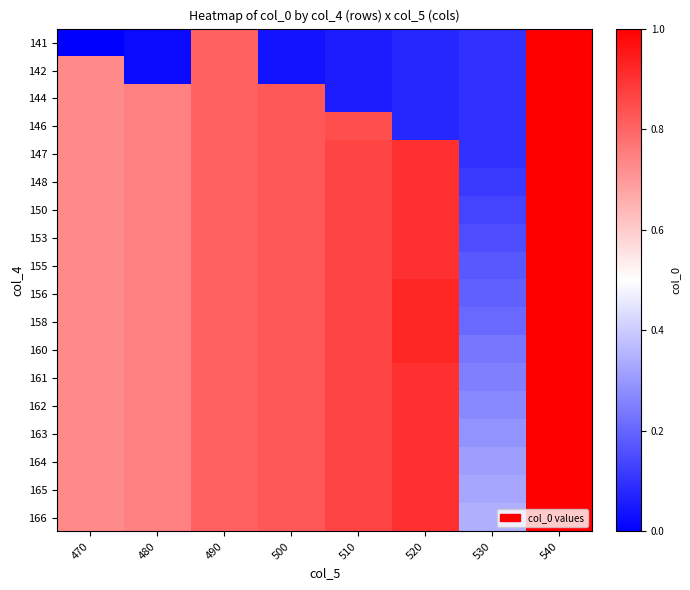

Reading left to right, list all the values displayed in this chart.

141: 470=0.0	480=0.0	490=0.8	500=0.0	510=0.1	520=0.1	530=0.1	540=1.0
142: 470=0.7	480=0.0	490=0.8	500=0.0	510=0.1	520=0.1	530=0.1	540=1.0
144: 470=0.7	480=0.7	490=0.8	500=0.8	510=0.1	520=0.1	530=0.1	540=1.0
146: 470=0.7	480=0.7	490=0.8	500=0.8	510=0.8	520=0.1	530=0.1	540=1.0
147: 470=0.7	480=0.7	490=0.8	500=0.8	510=0.9	520=0.9	530=0.1	540=1.0
148: 470=0.7	480=0.7	490=0.8	500=0.8	510=0.9	520=0.9	530=0.1	540=1.0
150: 470=0.7	480=0.7	490=0.8	500=0.8	510=0.9	520=0.9	530=0.1	540=1.0
153: 470=0.7	480=0.7	490=0.8	500=0.8	510=0.9	520=0.9	530=0.2	540=1.0
155: 470=0.7	480=0.7	490=0.8	500=0.8	510=0.9	520=0.9	530=0.2	540=1.0
156: 470=0.7	480=0.7	490=0.8	500=0.8	510=0.9	520=0.9	530=0.2	540=1.0
158: 470=0.7	480=0.7	490=0.8	500=0.8	510=0.9	520=0.9	530=0.2	540=1.0
160: 470=0.7	480=0.7	490=0.8	500=0.8	510=0.9	520=0.9	530=0.2	540=1.0
161: 470=0.7	480=0.7	490=0.8	500=0.8	510=0.9	520=0.9	530=0.3	540=1.0
162: 470=0.7	480=0.7	490=0.8	500=0.8	510=0.9	520=0.9	530=0.3	540=1.0
163: 470=0.7	480=0.7	490=0.8	500=0.8	510=0.9	520=0.9	530=0.3	540=1.0
164: 470=0.7	480=0.7	490=0.8	500=0.8	510=0.9	520=0.9	530=0.3	540=1.0
165: 470=0.7	480=0.7	490=0.8	500=0.8	510=0.9	520=0.9	530=0.3	540=1.0
166: 470=0.7	480=0.7	490=0.8	500=0.8	510=0.9	520=0.9	530=0.3	540=1.0